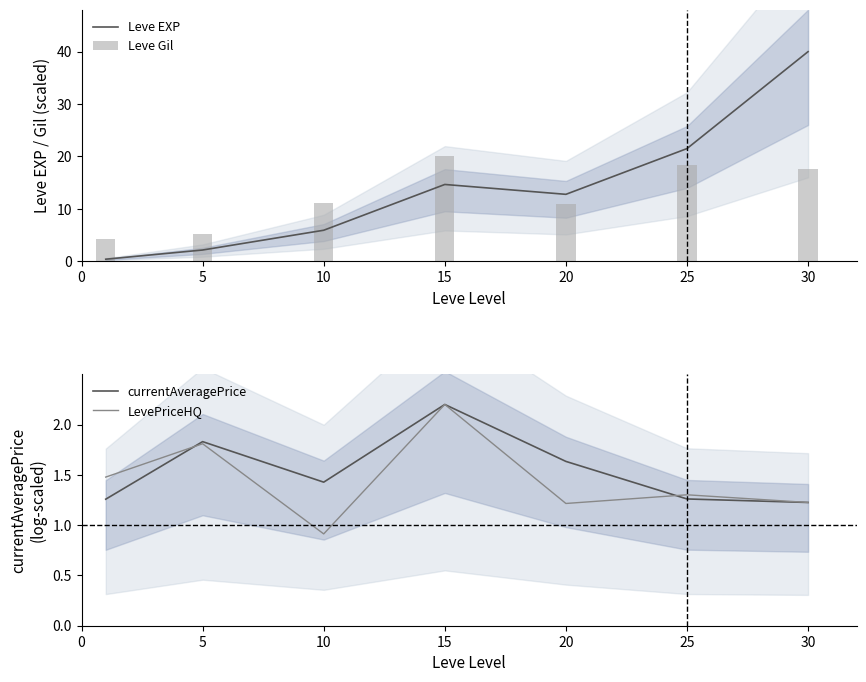

The value of Leve EXP at 20 is 12.8. True or false?

True